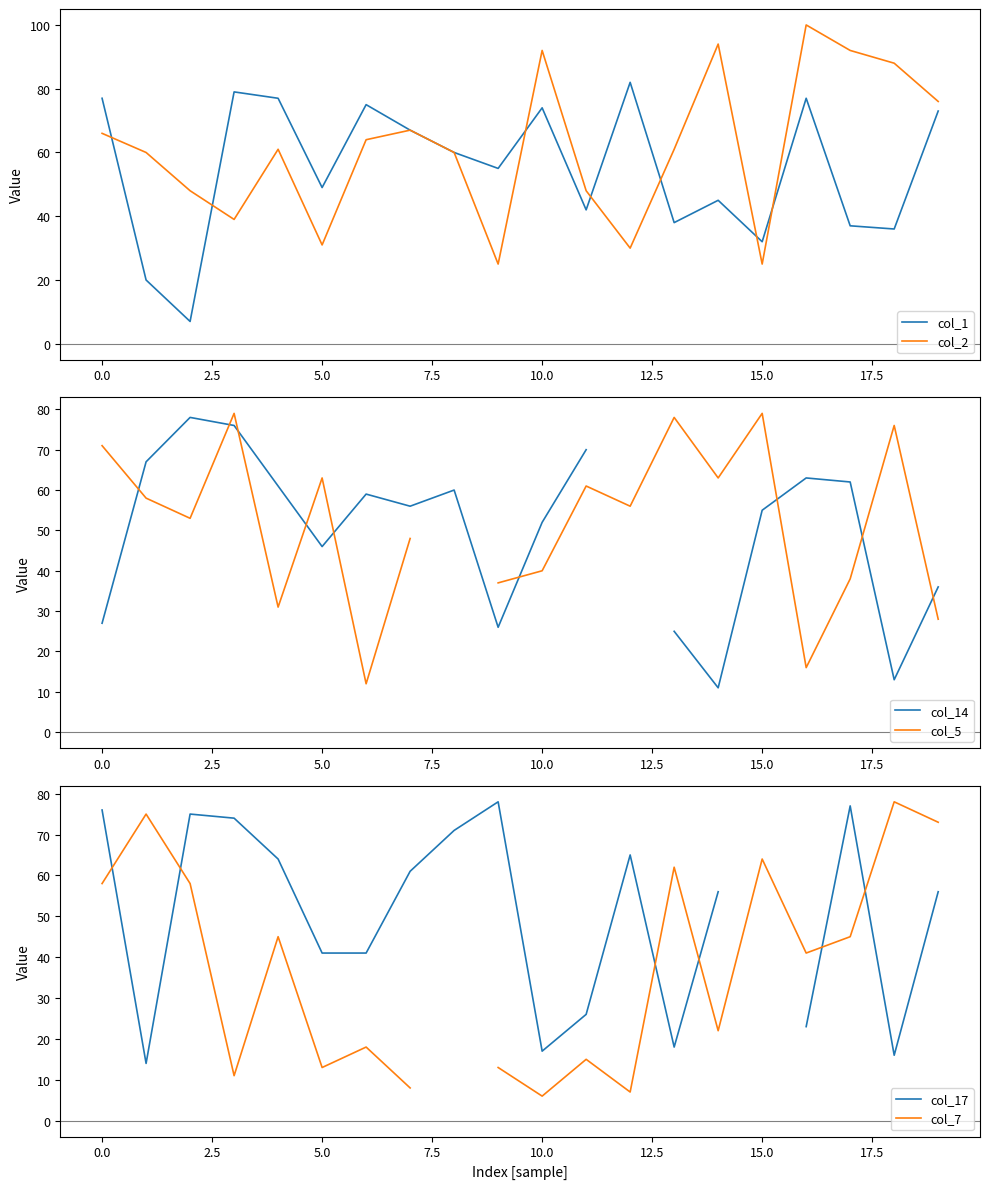

What is the maximum value for col_1?

82